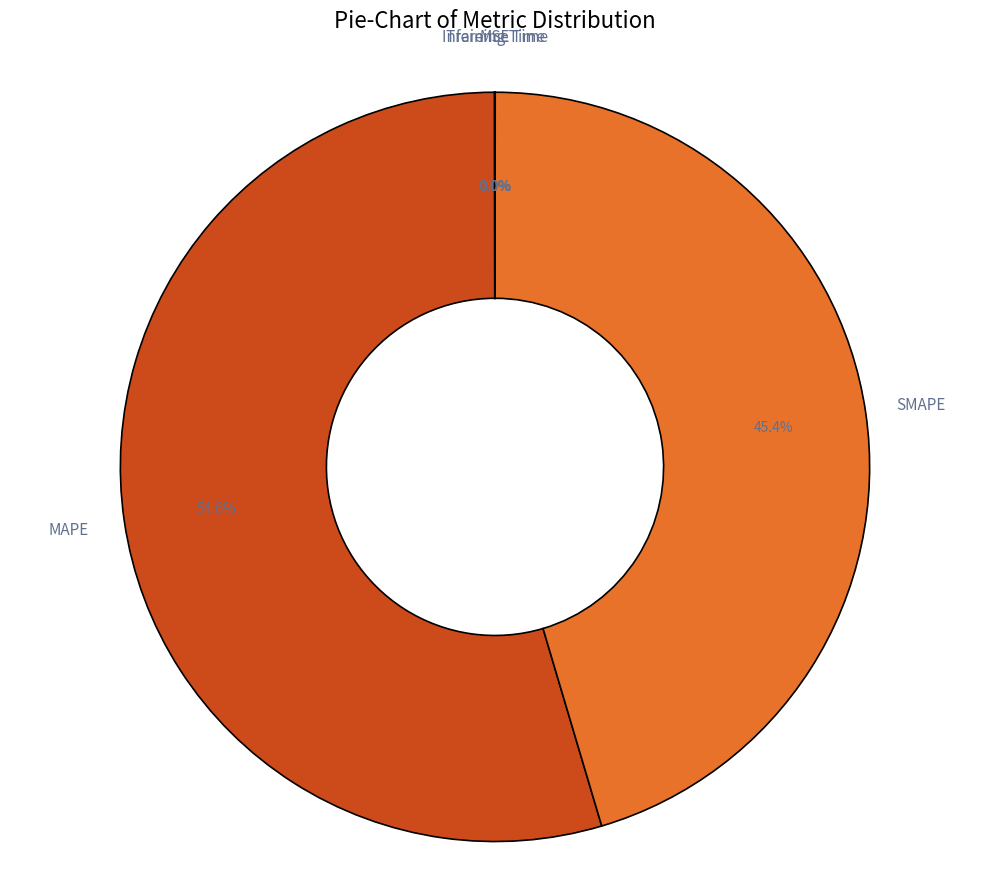

Approximately how many times larger is the value at SMAPE compared to MAPE?

0.8